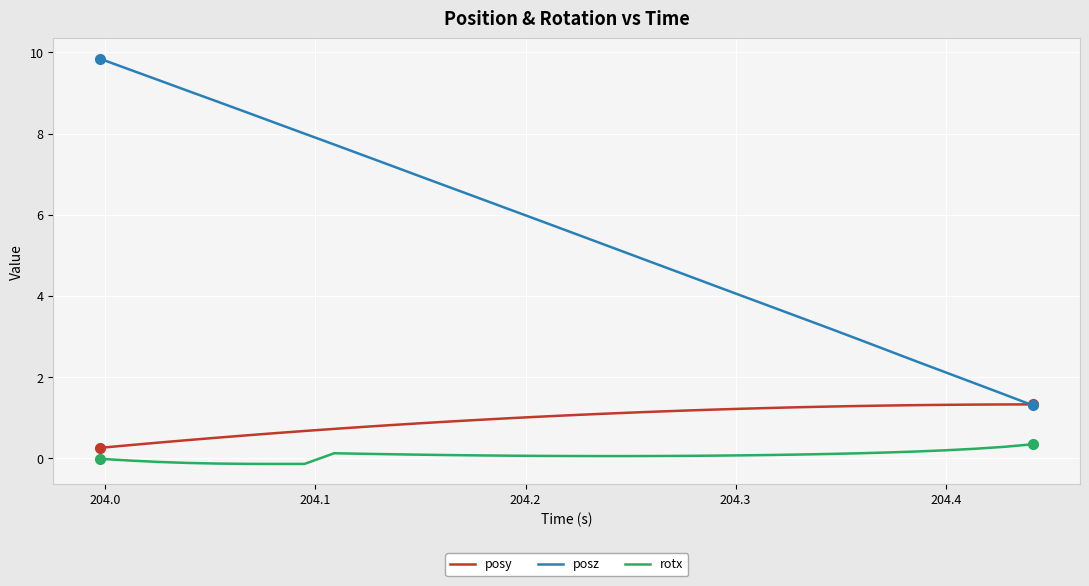

What is the maximum value for rotx?

0.4